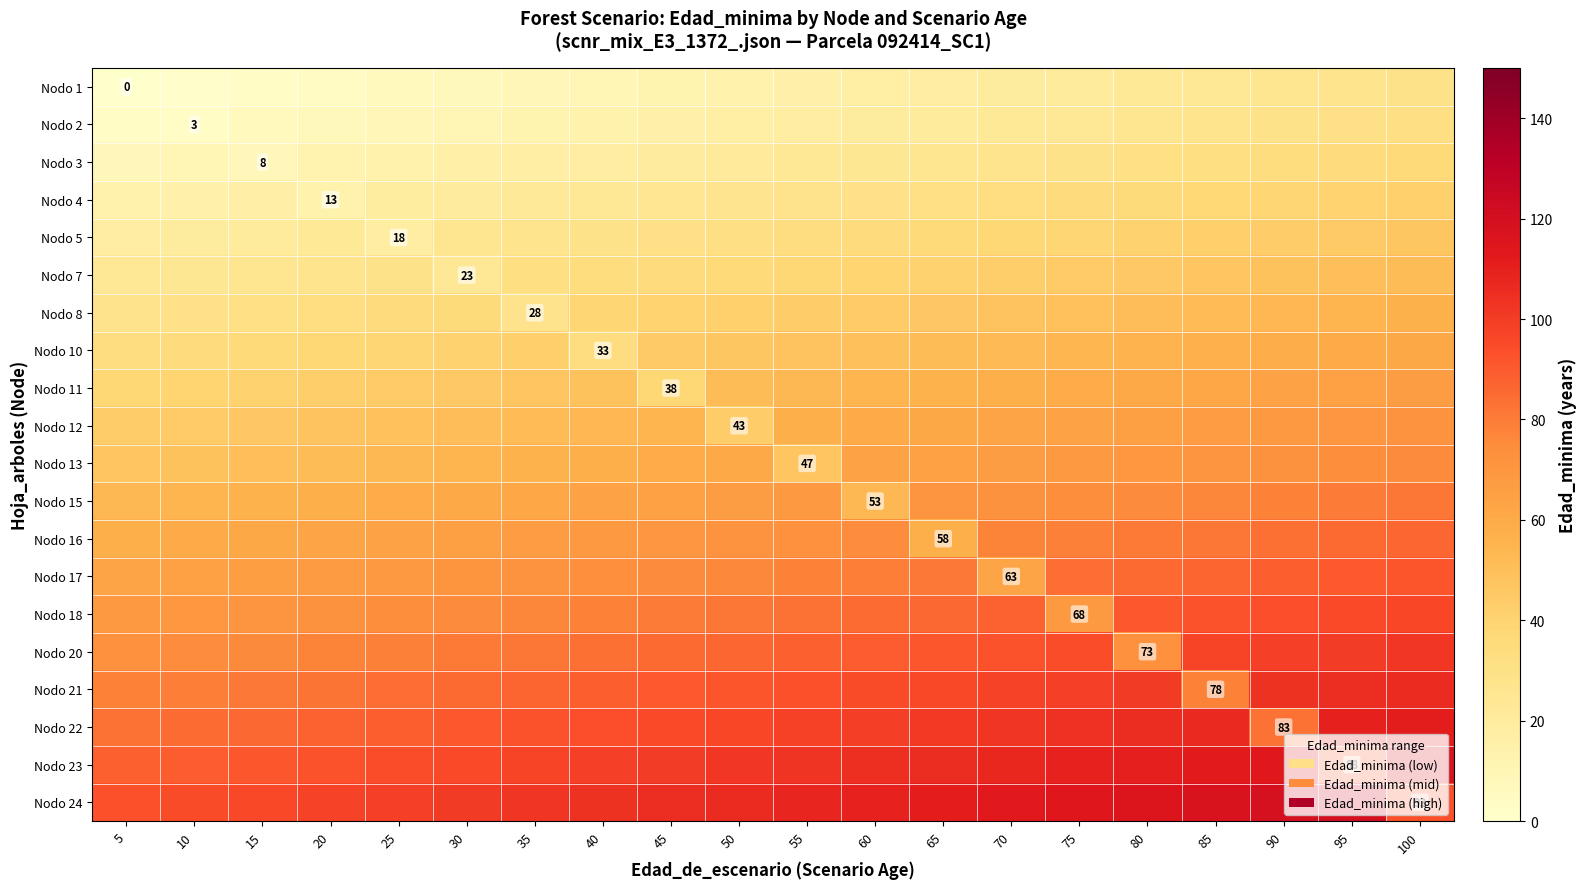

How many data points in Nodo 1 are less than 15?

10